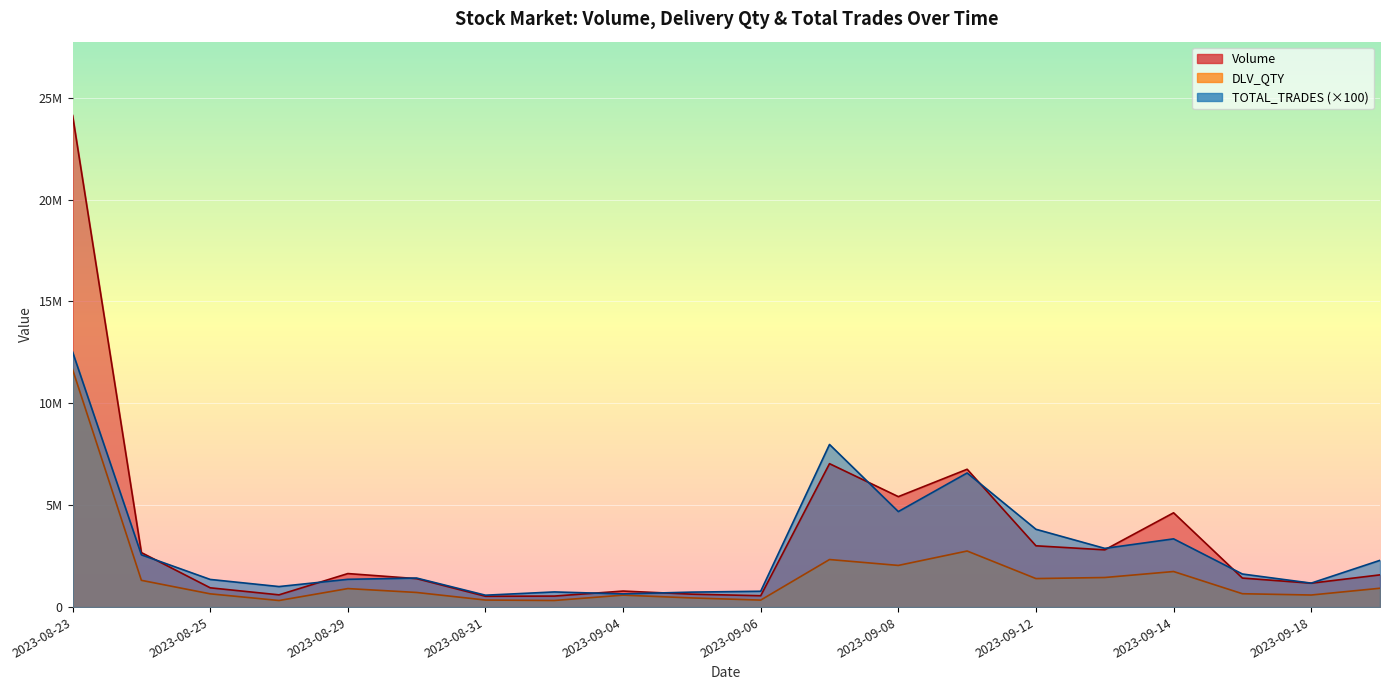

Which series ends up on top after the final intersection of Volume and TOTAL_TRADES?

TOTAL_TRADES